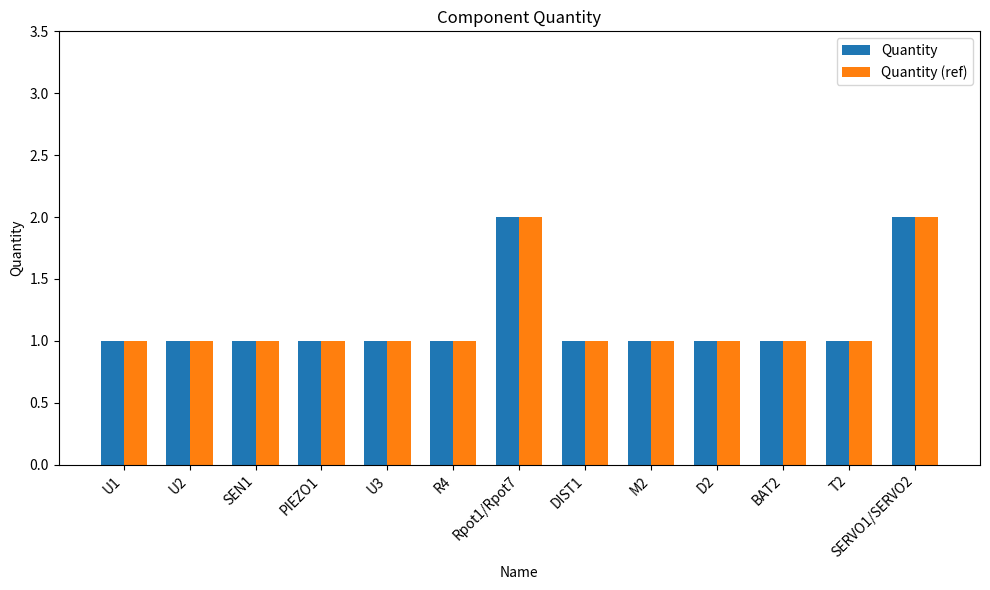

What is the difference between the maximum and minimum values in the Quantity series?

1